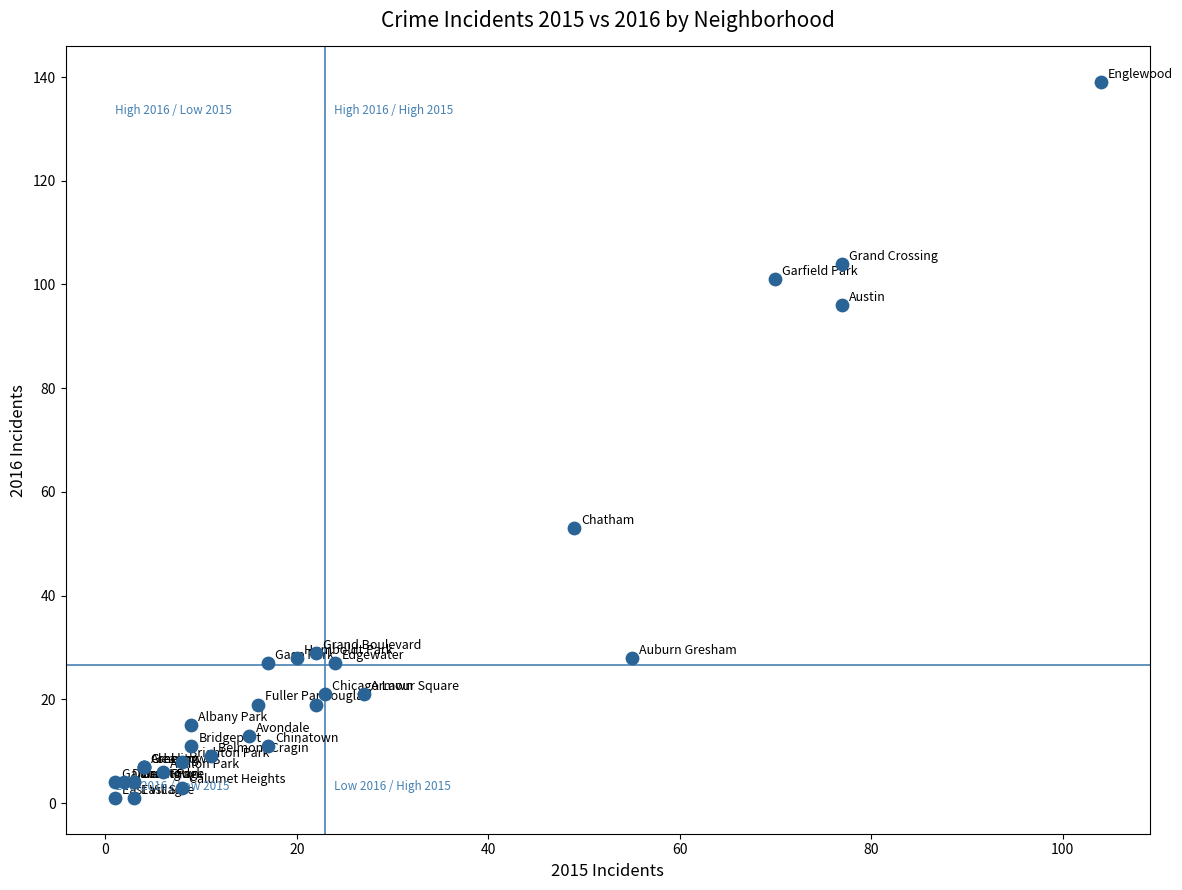

What Y value in the scatter plot is closest to 70?

53